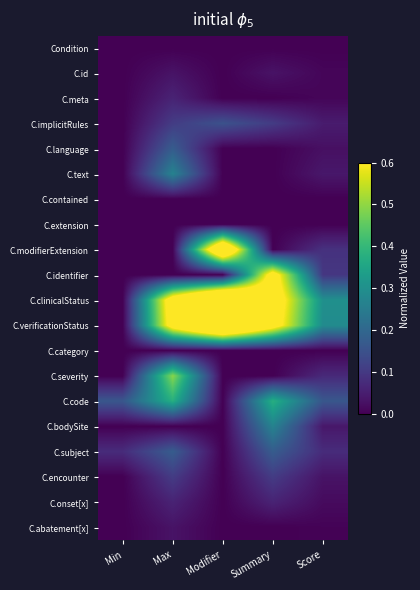

Count the number of categories in the chart.

5